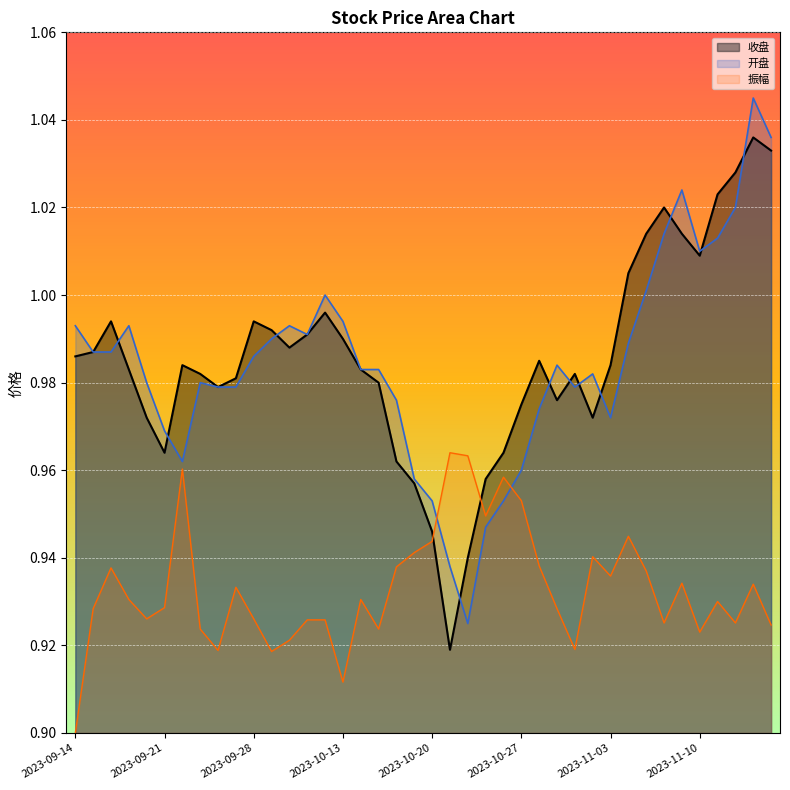

What is the maximum value shown in the chart?

1.0